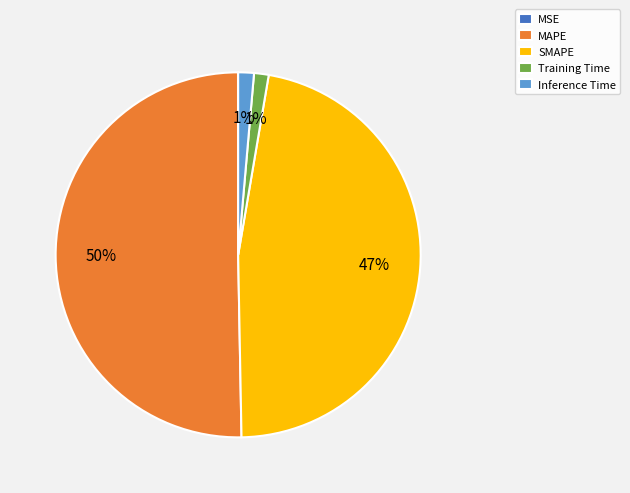

Which slice is the largest?

MAPE